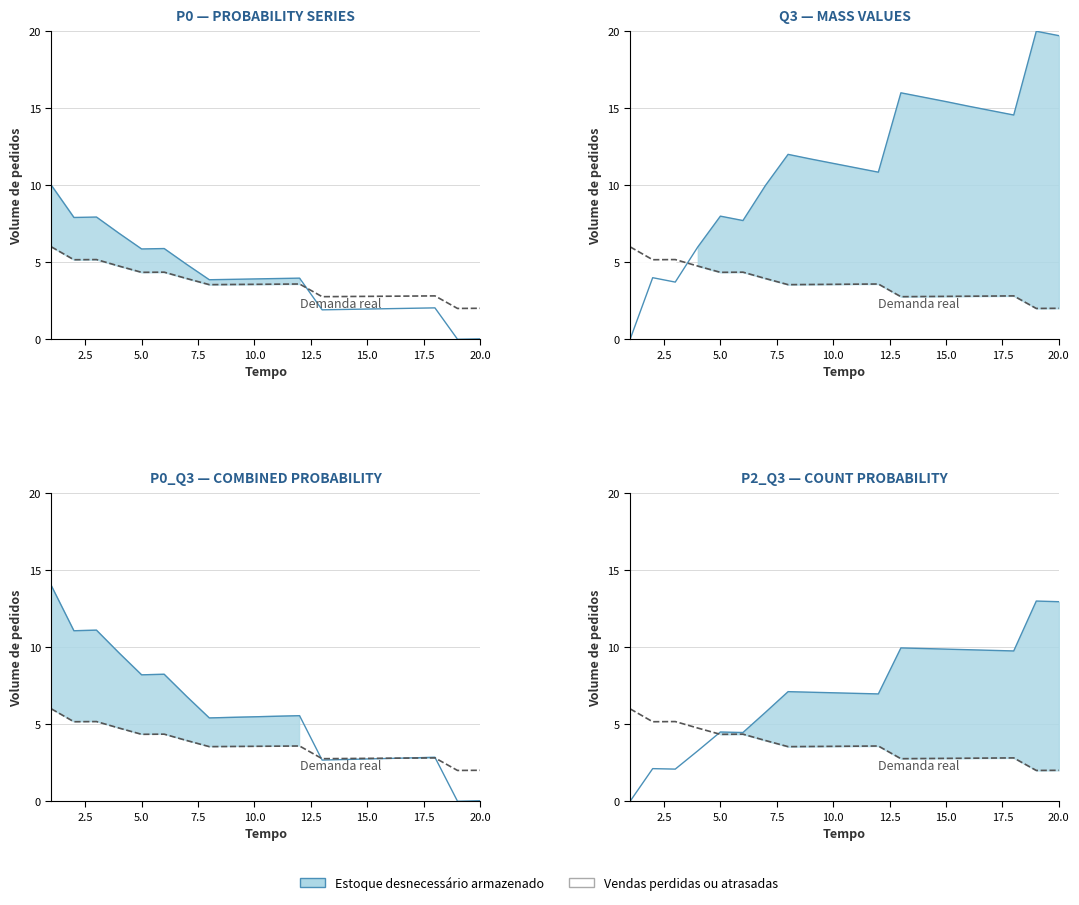

At which category does the data reach its first local peak?

5.0